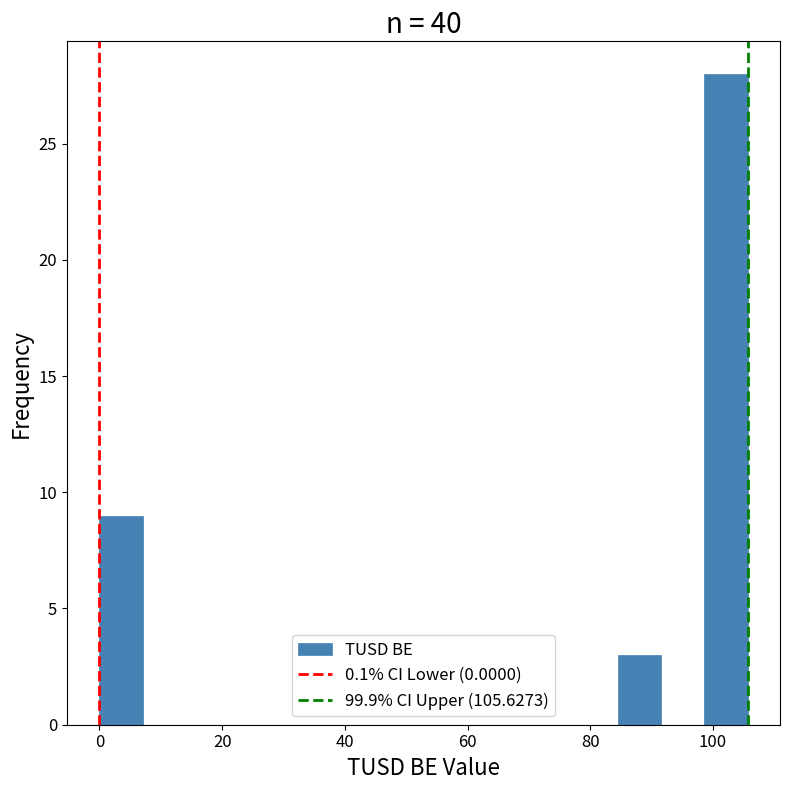

Read against the x-axis, roughly where is the centre of the tallest bar?

102